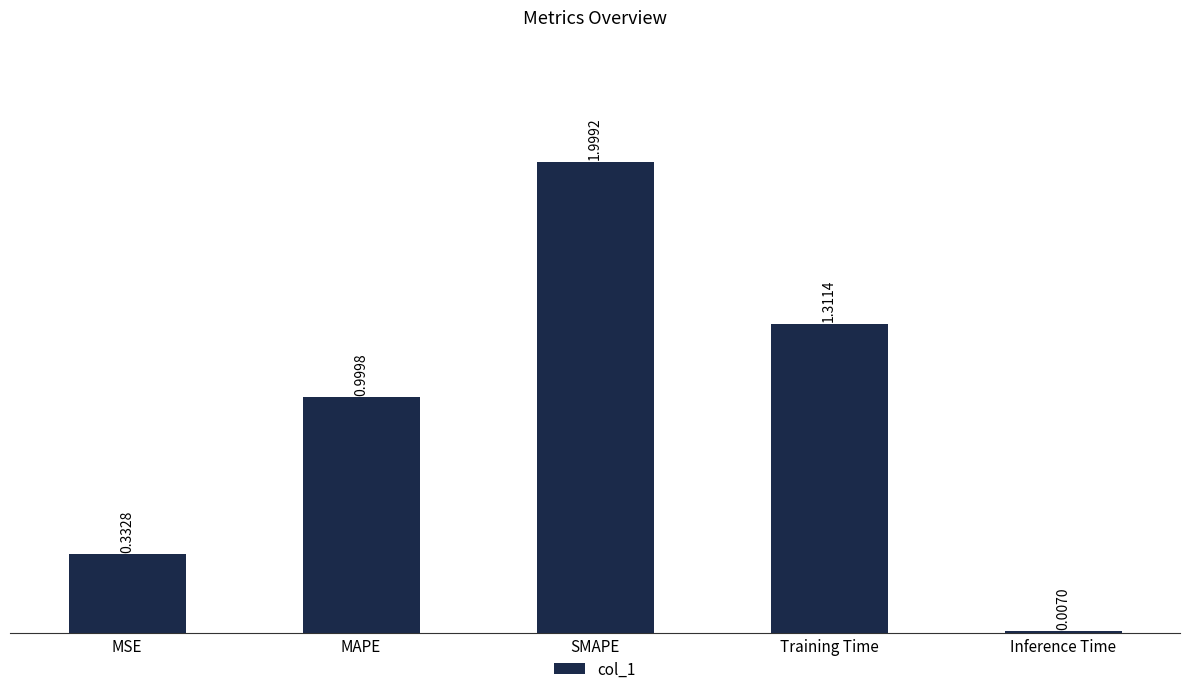

What is the change in value from Training Time to Inference Time?

-1.3